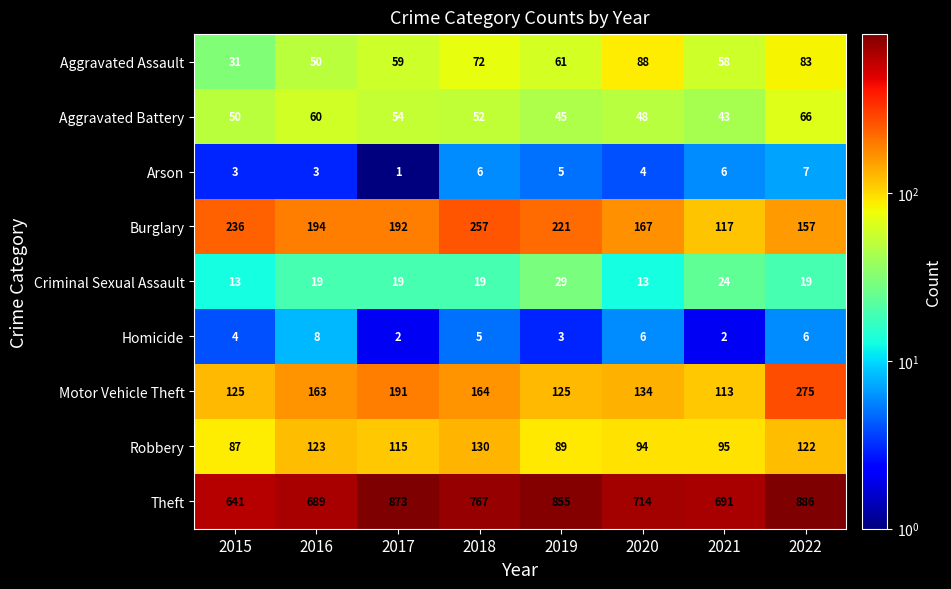

True or false: Burglary has a value of 287 at 2017.

False